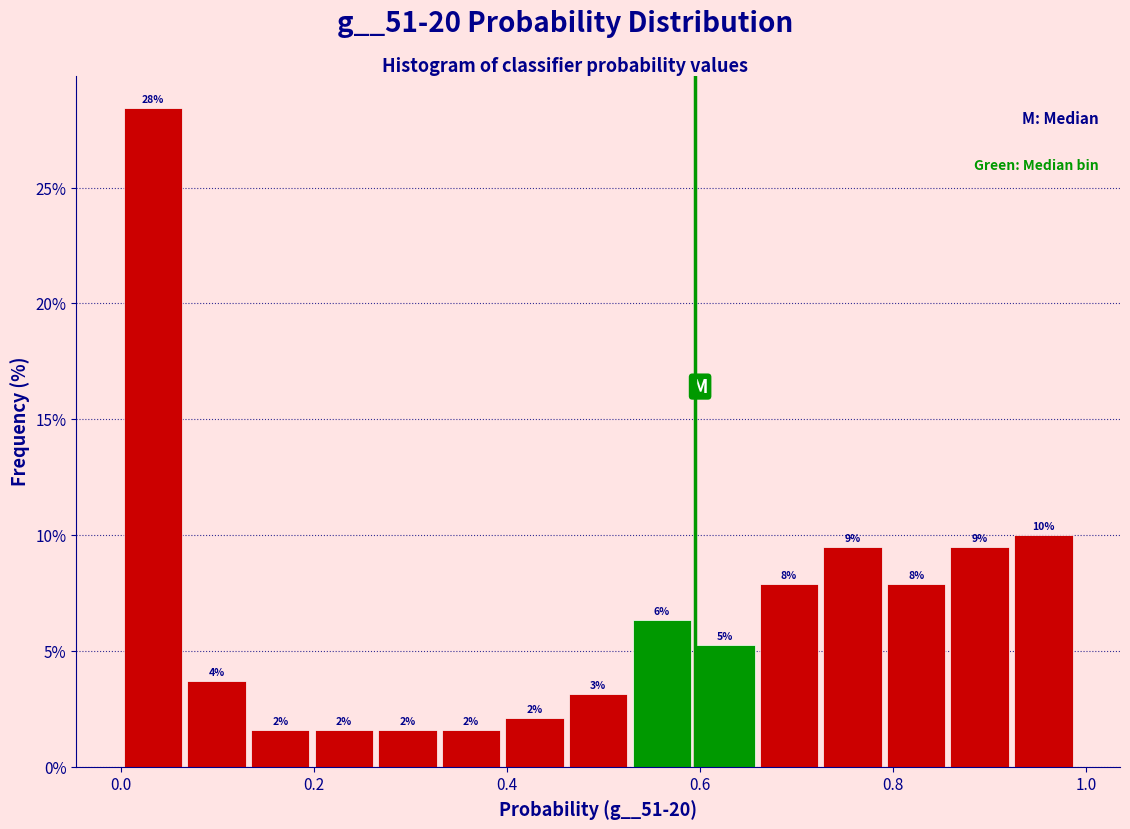

Around what value on the x-axis is the tallest bar? Give the approximate position of its centre, as read against the axis.

0.04